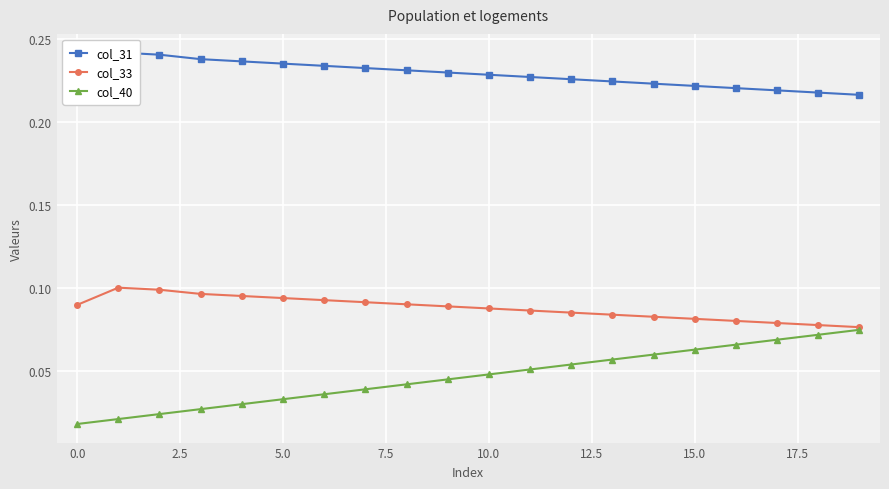

True or false: col_33 has more than 0 interior local peaks.

True